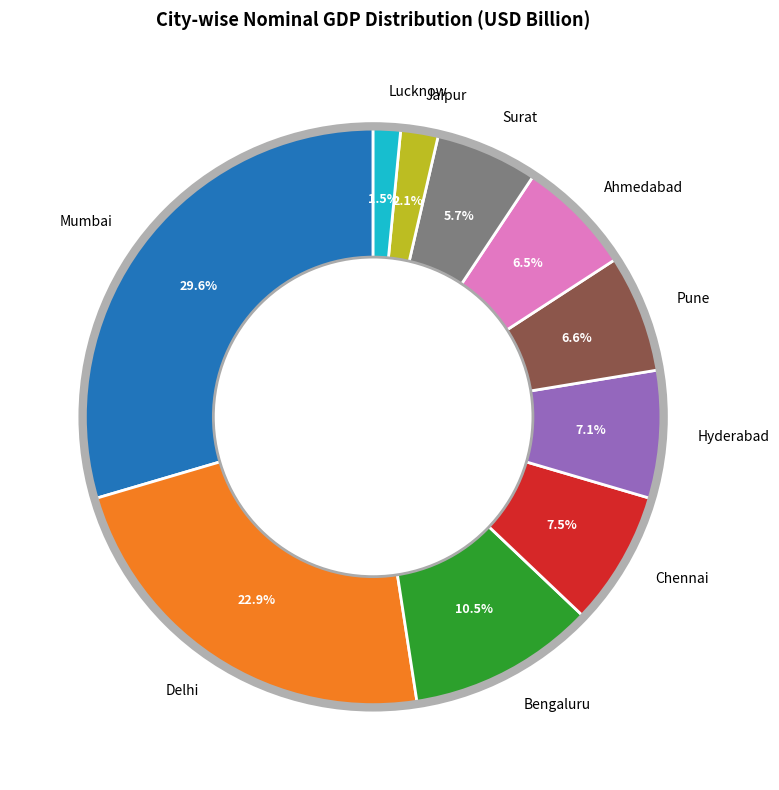

The Pune slice represents 1% of the pie. True or false?

False